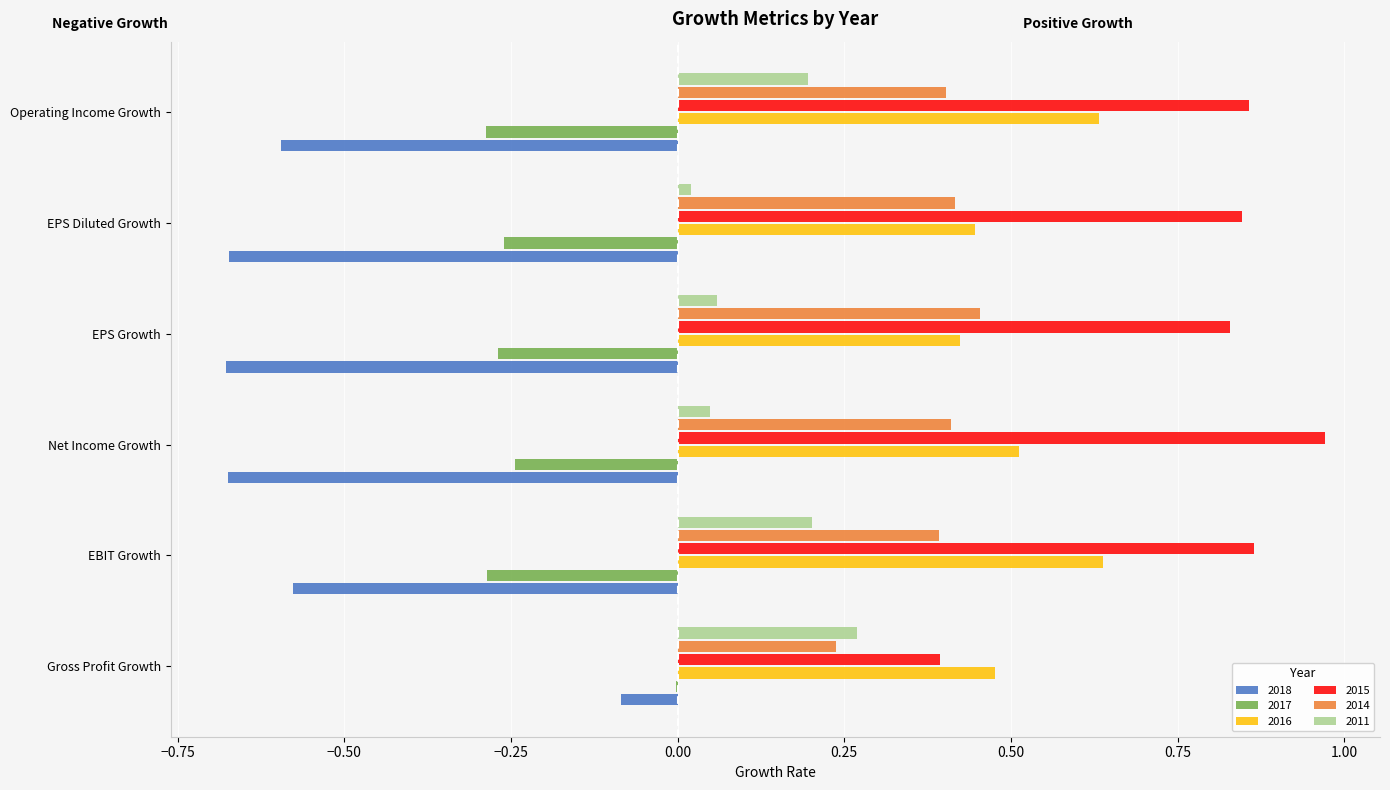

The 2011 series shows 0.0 at EPS Diluted Growth. True or false?

True